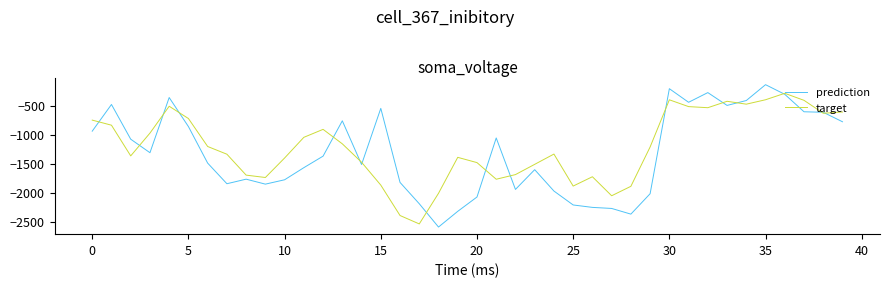

Which series has the largest range (max minus min)?

prediction